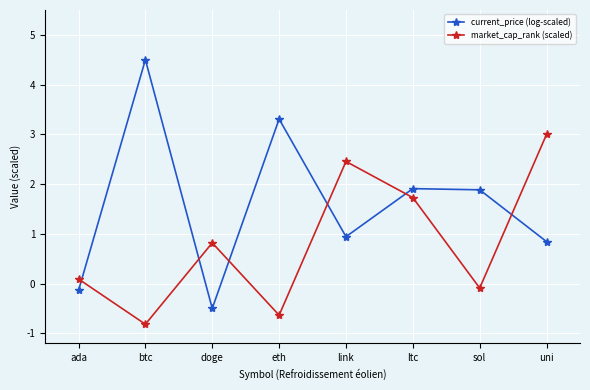

What is the spread (max minus min) of values at btc?

5.3